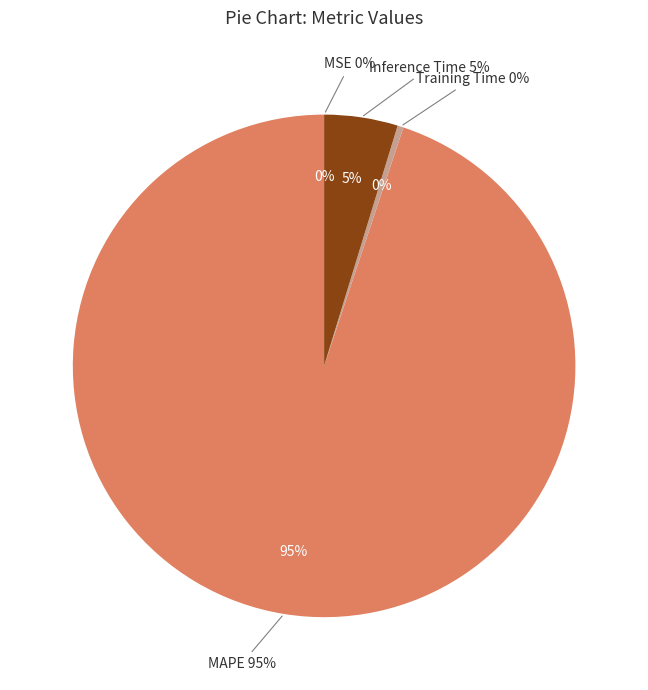

Between MSE and MAPE, which is larger?

MAPE